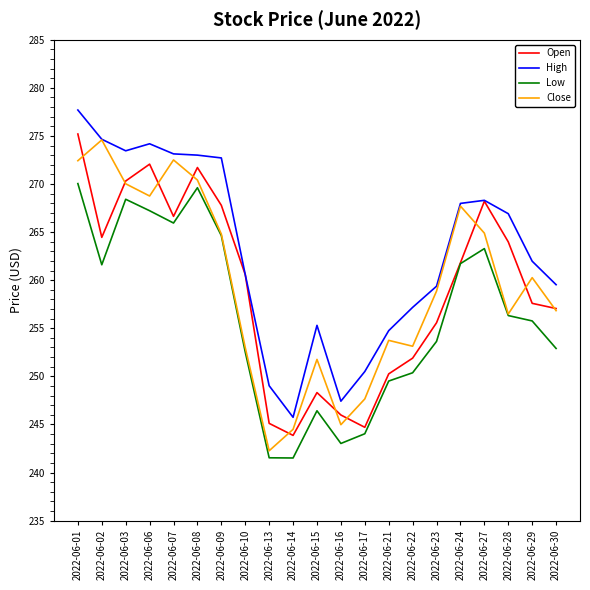

Which series changed the most between 2022-06-08 and 2022-06-16?

Low